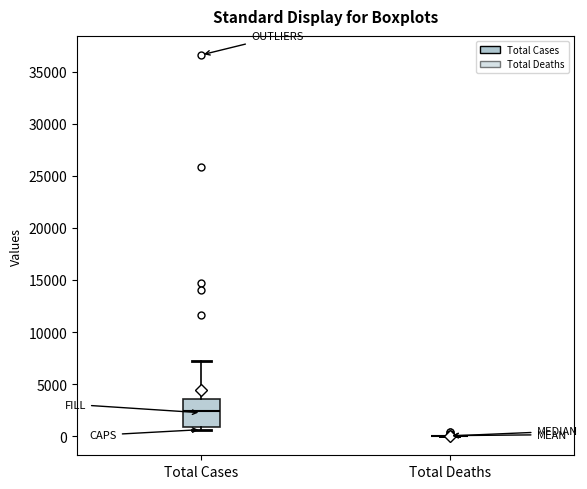

Reading left to right, transcribe this box plot: for each box, give where its median line is, the range the box spans, and where its two whiskers end, as read against the y-axis. The values are not printed on the chart, so give them approximately, as read against the axis.

Total Cases: median 2500, box 1000 to 3500, whiskers 500 to 7000
Total Deaths: box collapsed to a line at 0, whiskers 0 to 0